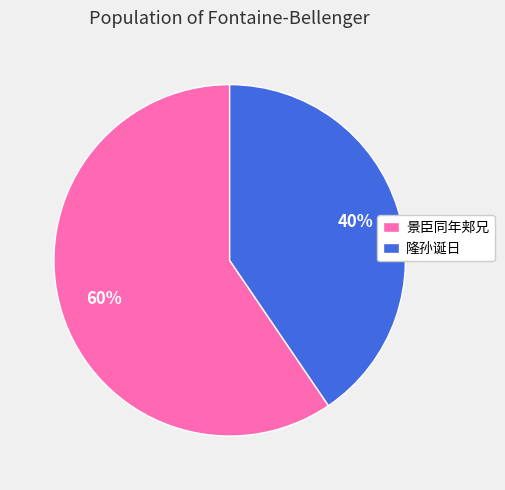

Which slice is the largest?

景臣同年郏兄